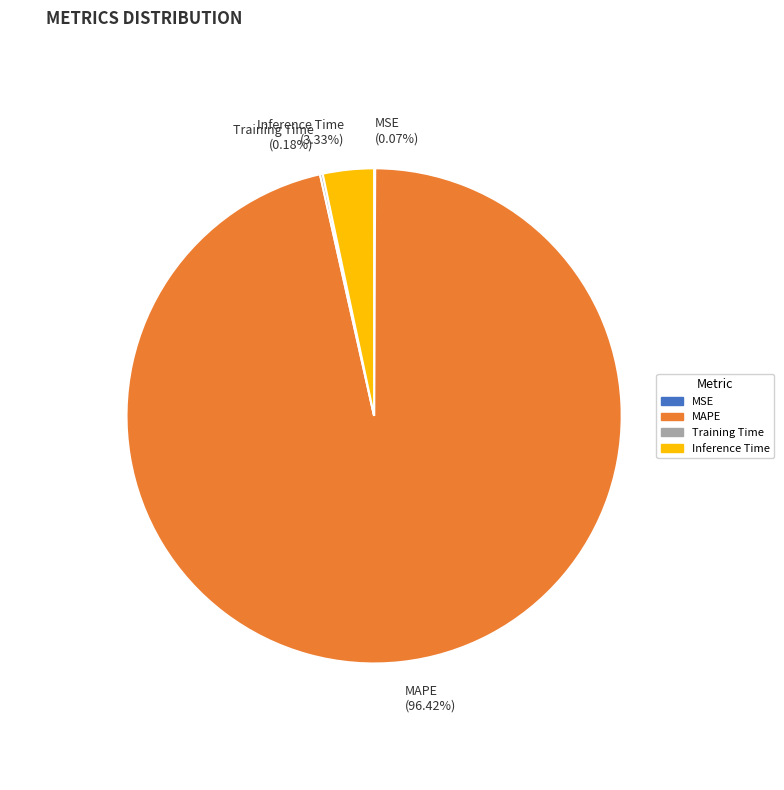

Which category has the biggest portion of the pie?

MAPE